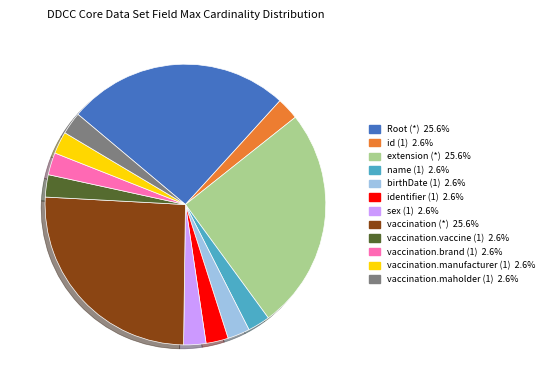

Is there a majority slice in this chart?

No